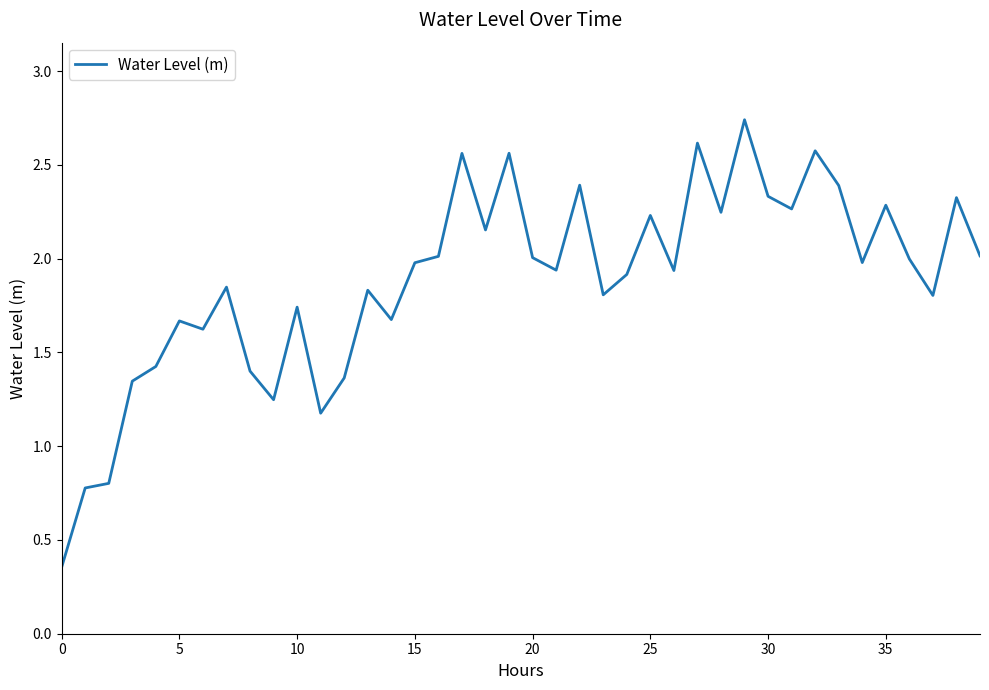

What is the difference between the maximum and minimum values?

2.4